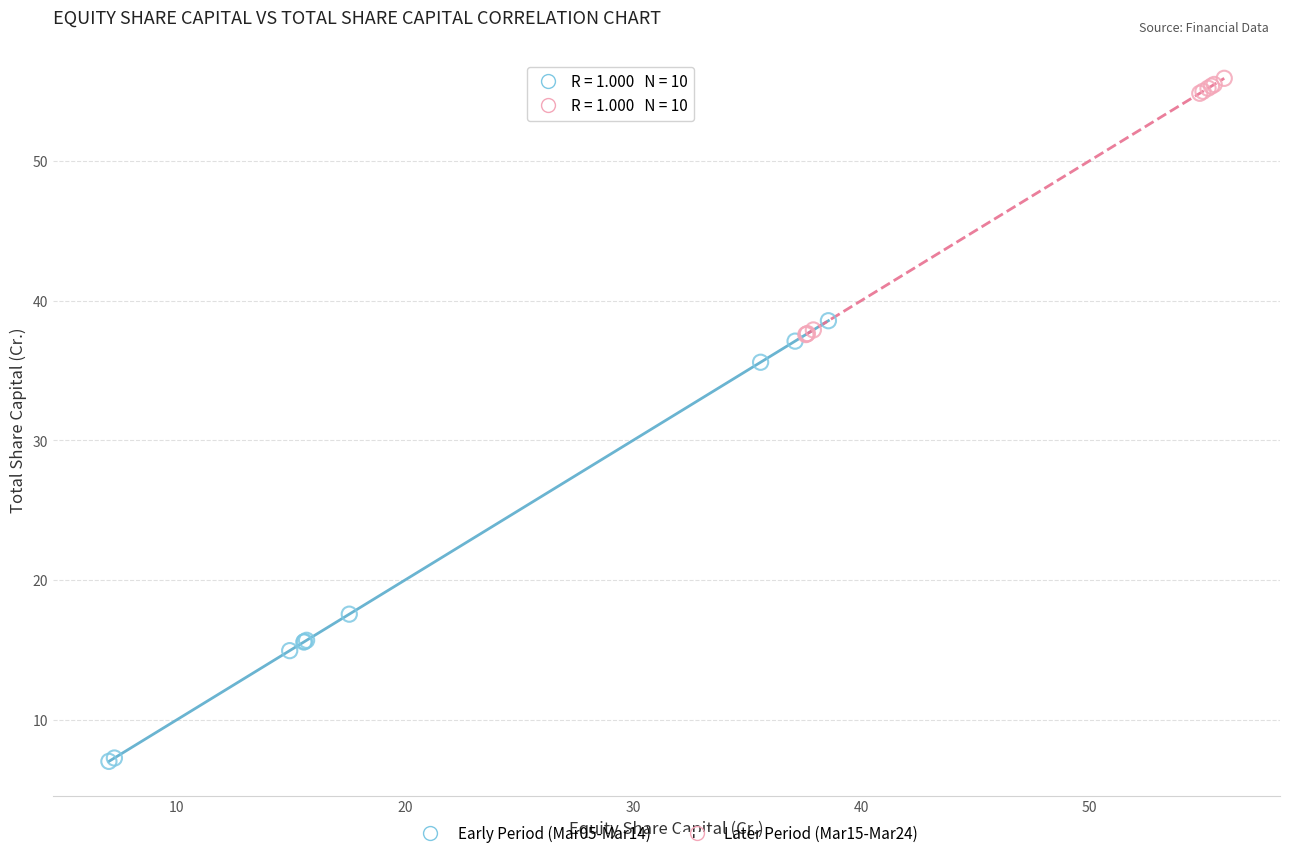

Which series has the widest spread of Y values?

Early Period (Mar05-Mar14)